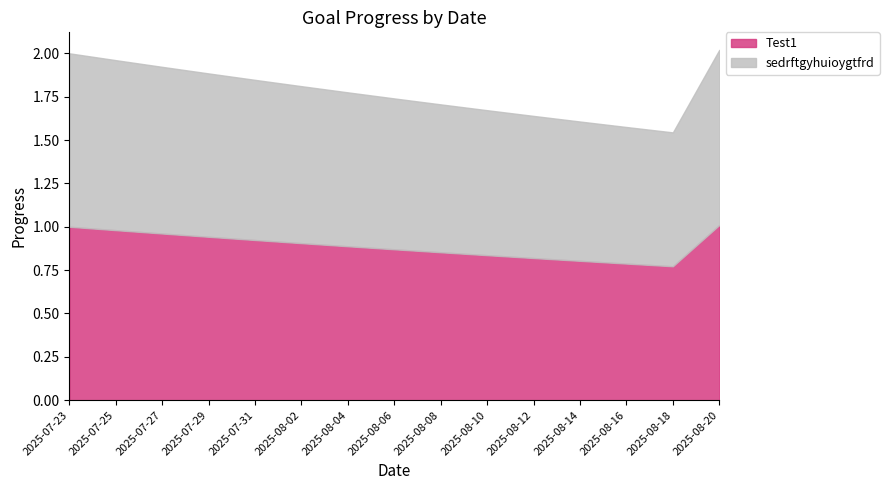

What is the sum of all Test1 values?

13.4